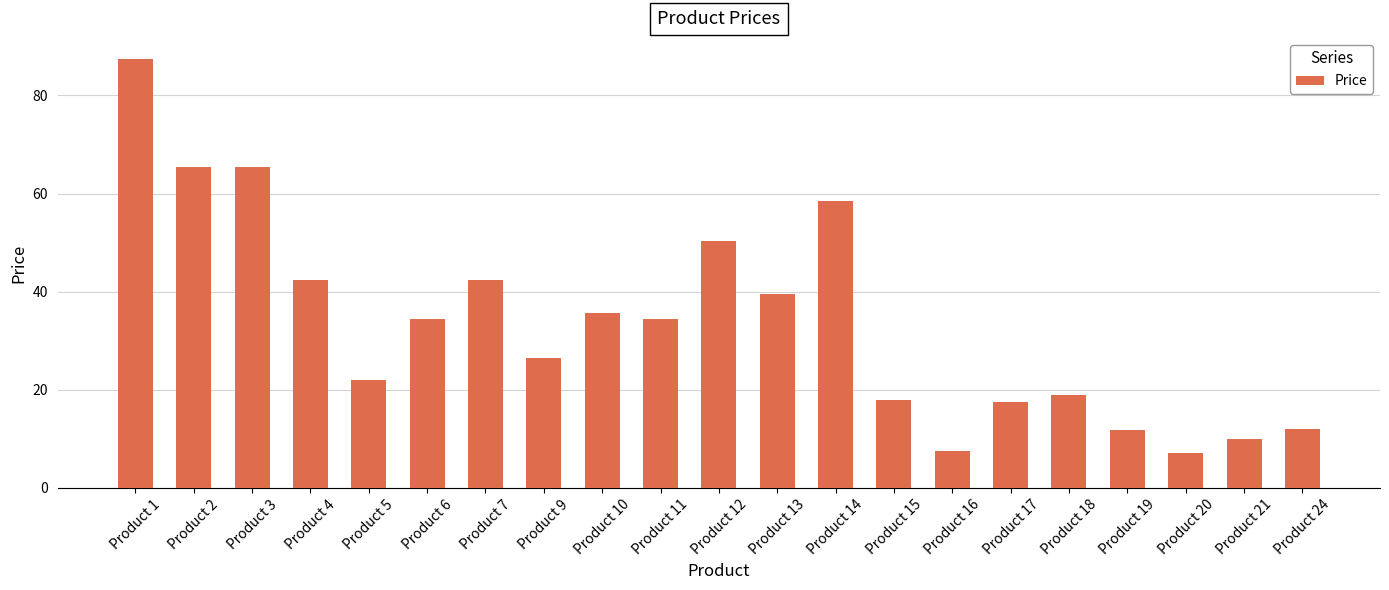

At which category does the chart reach its peak across all series?

Product 1